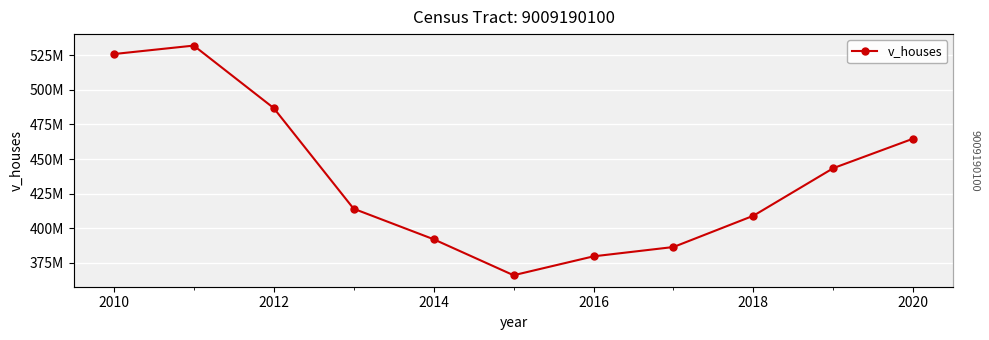

How many points are higher than both their immediate neighbors (excluding endpoints)?

1